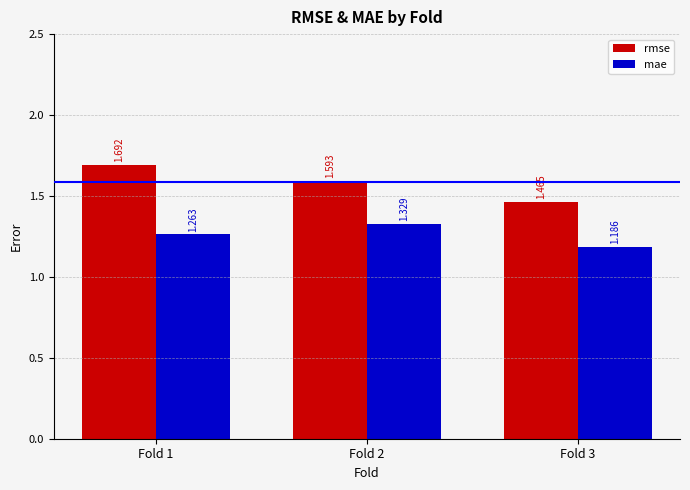

List the series in order of their overall mean, highest first.

rmse, mae